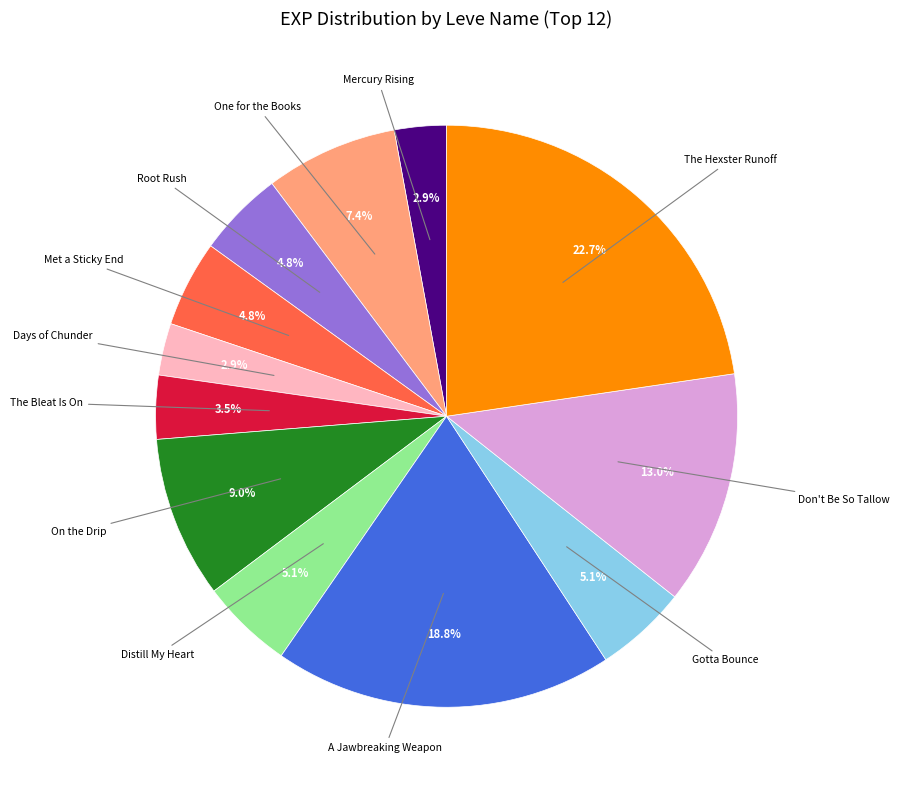

Does any single category account for the majority?

No